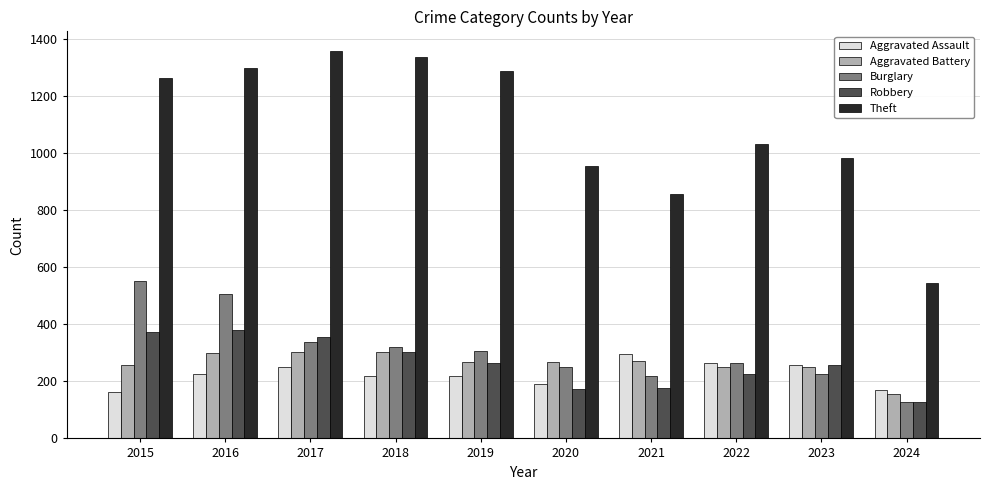

Which series has the largest range (max minus min)?

Theft